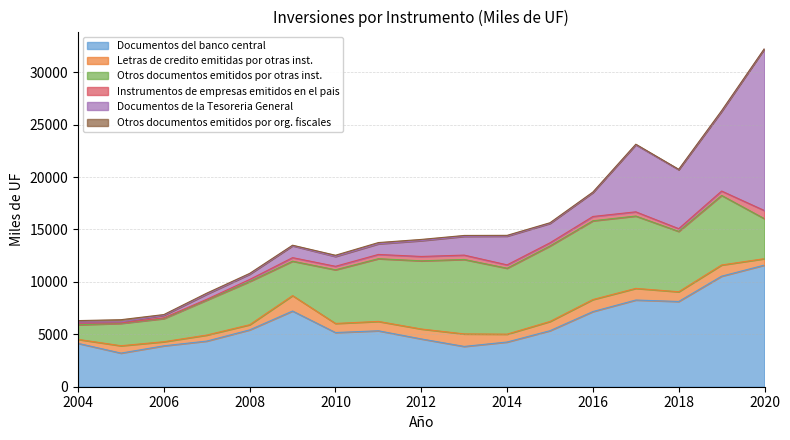

What is the sum of all Documentos del banco central values?

102463